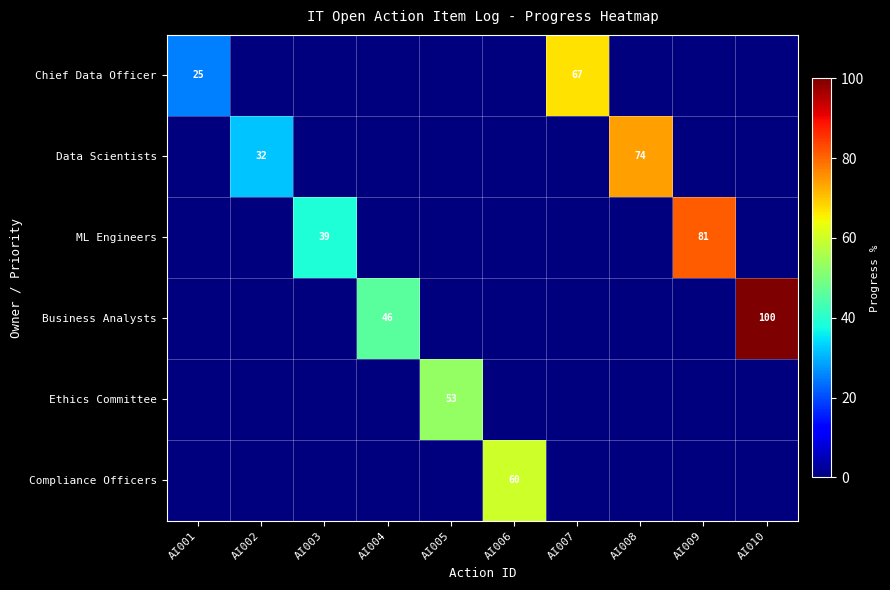

The Business Analysts series shows 46 at AI004. True or false?

True